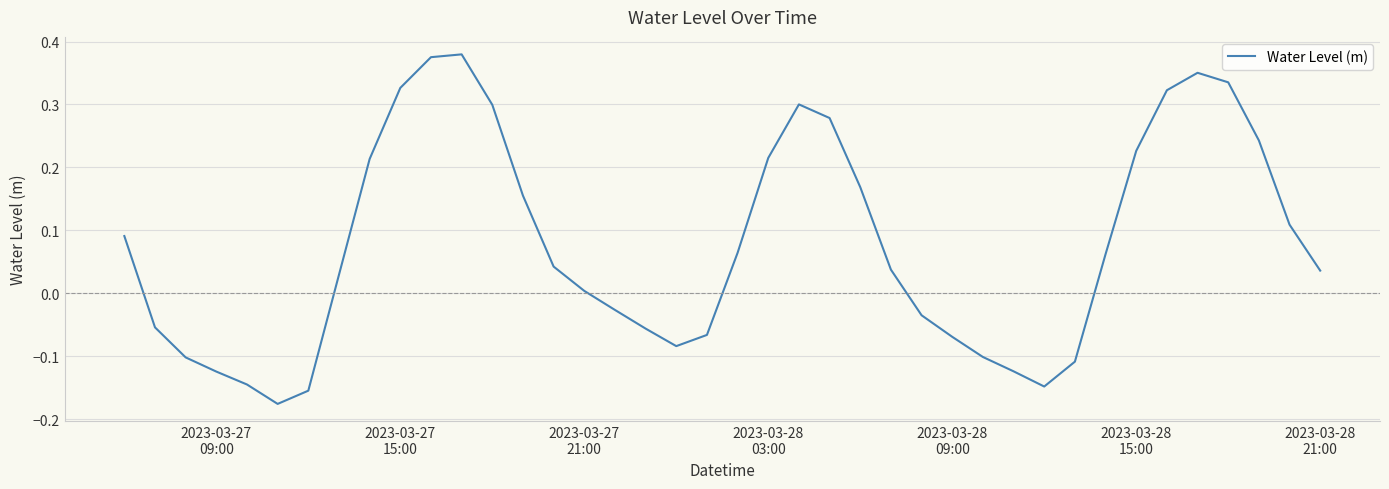

What is the difference between the maximum and minimum values?

0.6